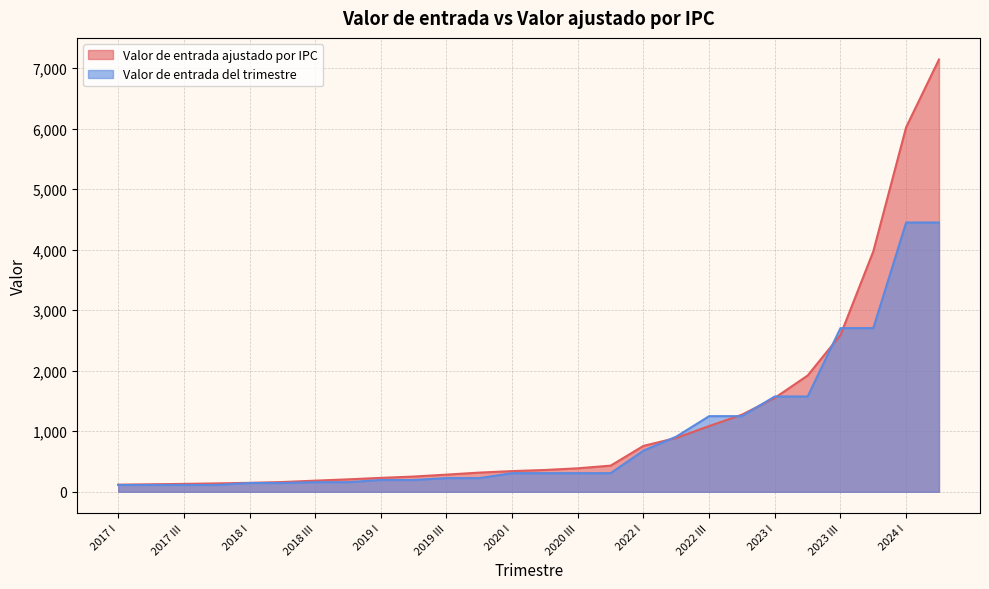

What is the maximum value for Valor de entrada ajustado por IPC?

7143.9